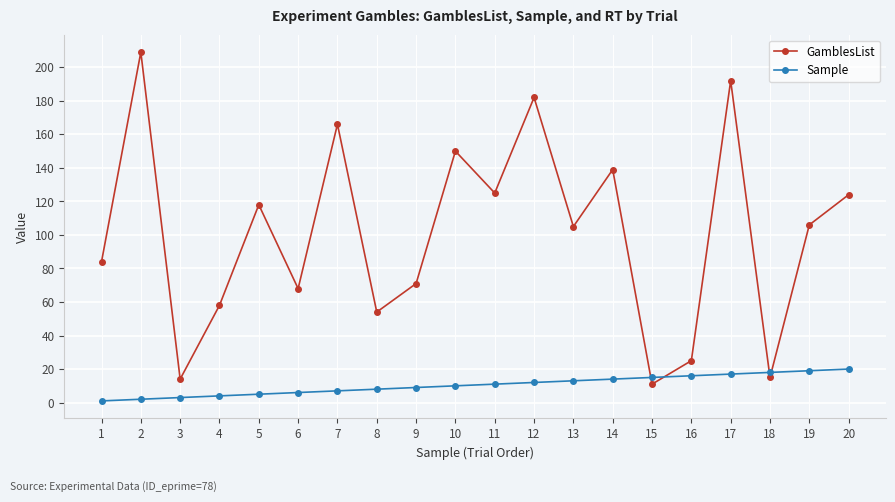

What is the difference between the highest and lowest values at 14?

125